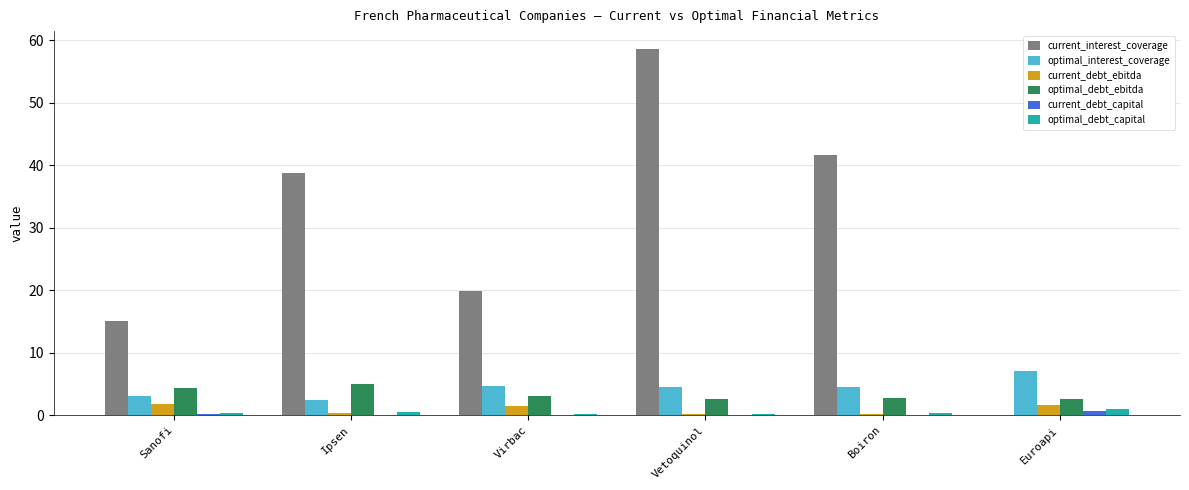

Are the bars grouped side by side (vs. stacked)?

Yes